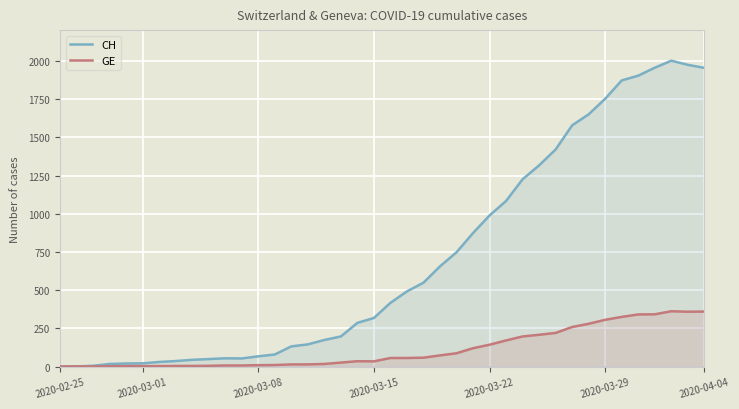

How many data points in GE are less than 56?

20